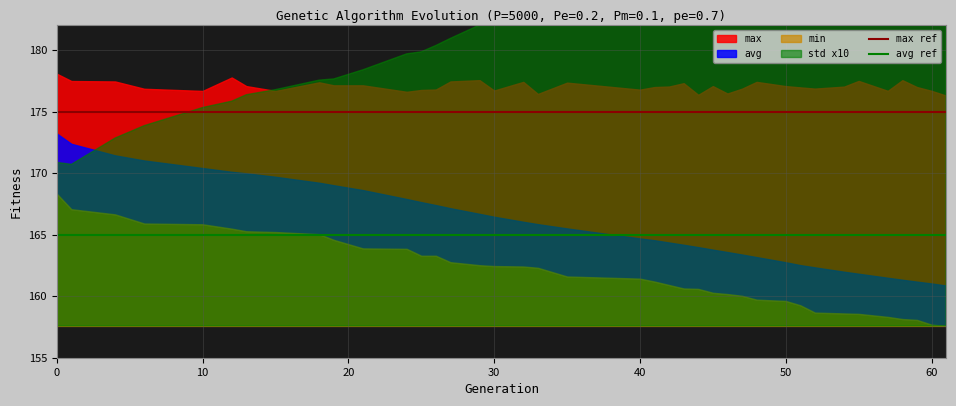

What is the sum of the avg ref values at 0 and 10?

330